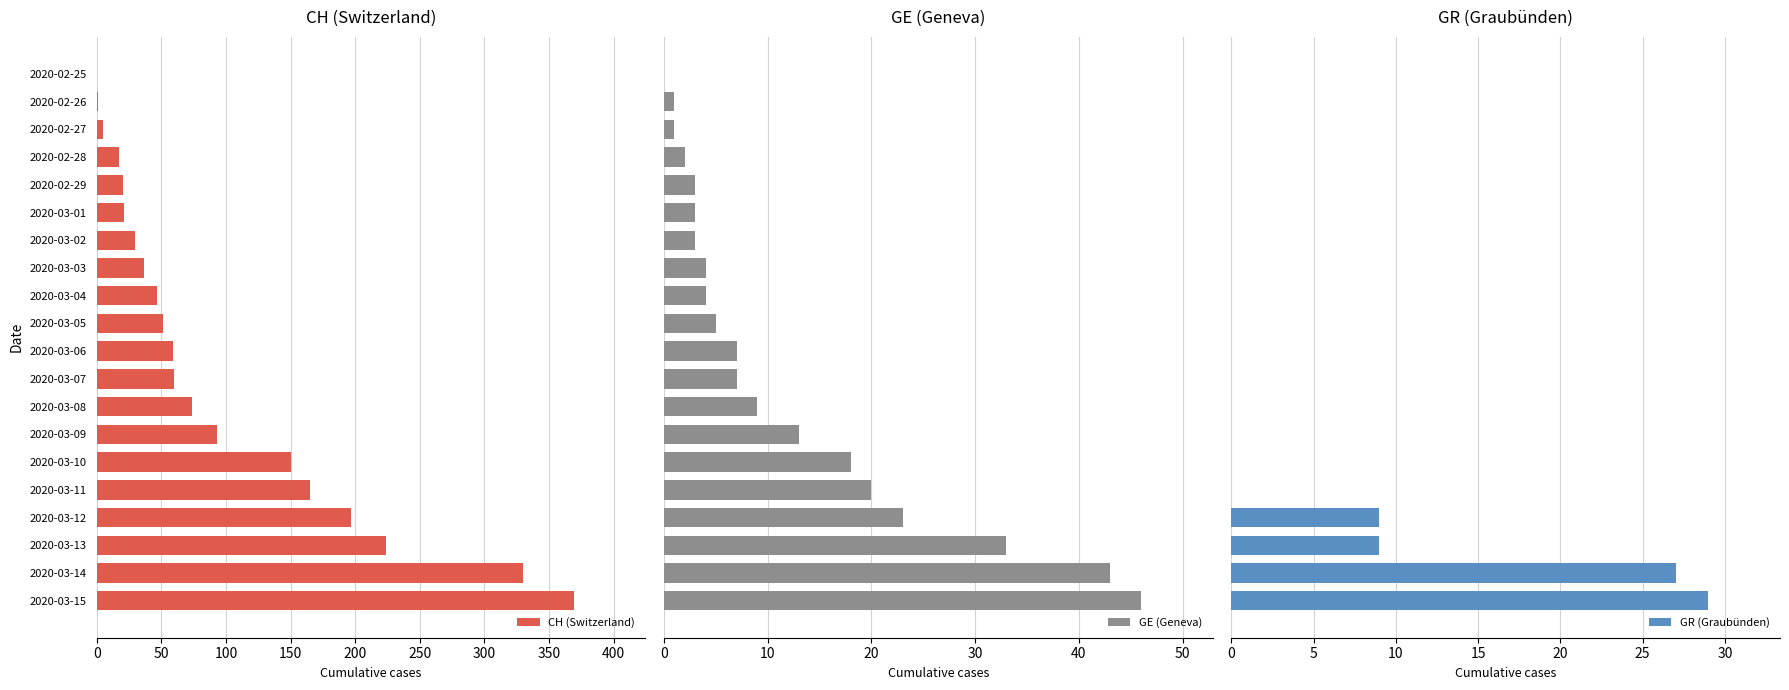

Is it true that CH (Switzerland) equals 5 at 2020-02-27?

True